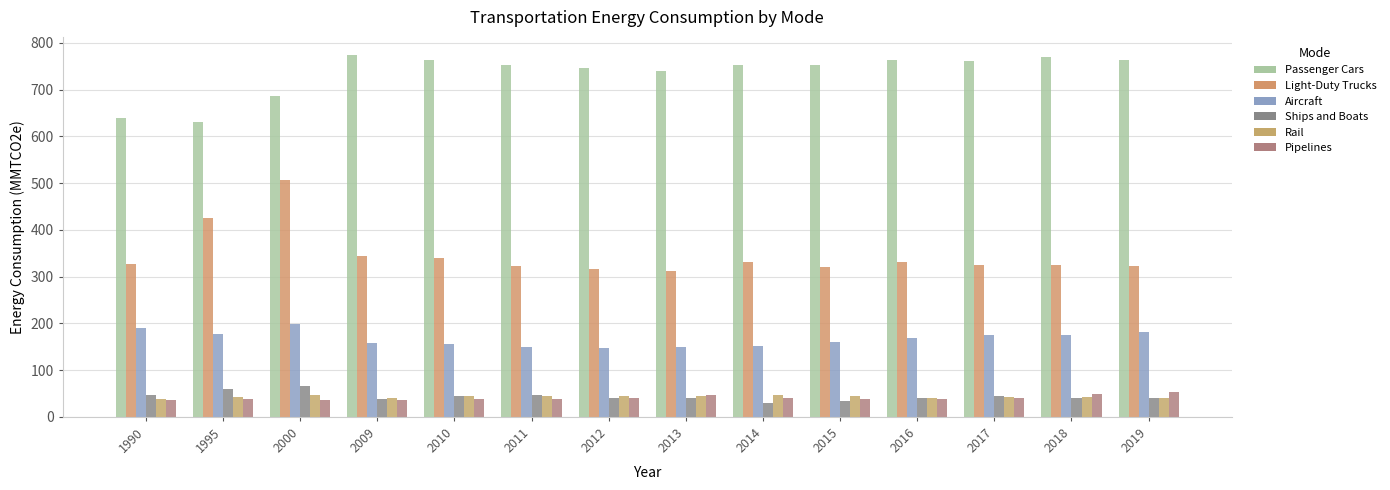

Reading right to left, what are all the values shown in this chart?

Passenger Cars: 2019=762.3	2018=770.3	2017=760.6	2016=763.5	2015=752.5	2014=753.0	2013=739.2	2012=746.2	2011=753.3	2010=762.7	2009=774.0	2000=685.8	1995=629.9	1990=639.6
Light-Duty Trucks: 2019=323.1	2018=325.7	2017=324.3	2016=330.2	2015=320.9	2014=331.9	2013=312.1	2012=316.1	2011=322.6	2010=339.6	2009=343.5	2000=506.7	1995=425.2	1990=326.7
Aircraft: 2019=181.1	2018=175.5	2017=174.8	2016=169.0	2015=160.5	2014=151.3	2013=150.1	2012=146.5	2011=149.9	2010=154.8	2009=157.4	2000=199.4	1995=176.7	1990=189.2
Ships and Boats: 2019=40.4	2018=41.2	2017=43.9	2016=40.8	2015=33.8	2014=29.1	2013=39.7	2012=40.3	2011=46.4	2010=44.9	2009=39.1	2000=65.8	1995=58.8	1990=47.0
Rail: 2019=40.7	2018=43.3	2017=41.5	2016=40.3	2015=44.1	2014=46.4	2013=44.5	2012=43.9	2011=45.2	2010=44.0	2009=41.1	2000=46.6	1995=43.1	1990=39.0
Pipelines: 2019=53.7	2018=49.9	2017=41.3	2016=39.2	2015=38.5	2014=39.4	2013=46.2	2012=40.6	2011=38.1	2010=37.3	2009=37.1	2000=35.5	1995=38.4	1990=36.0